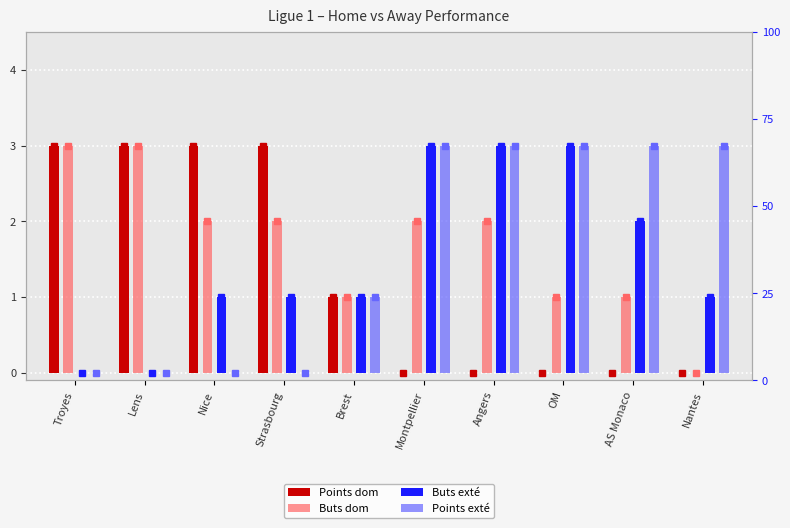

How many values in the Buts exté series are below 1?

2